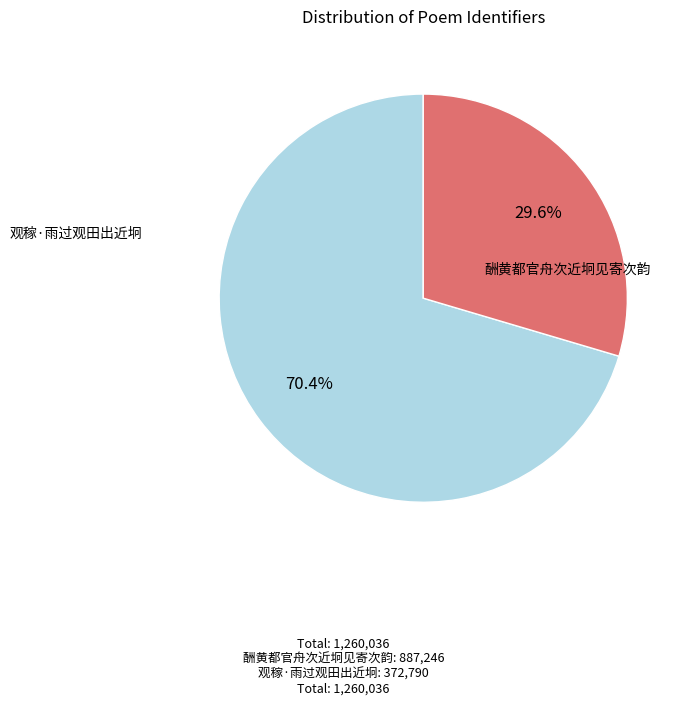

Rank the categories by value from highest to lowest.

酬黄都官舟次近坰见寄次韵, 观稼·雨过观田出近坰